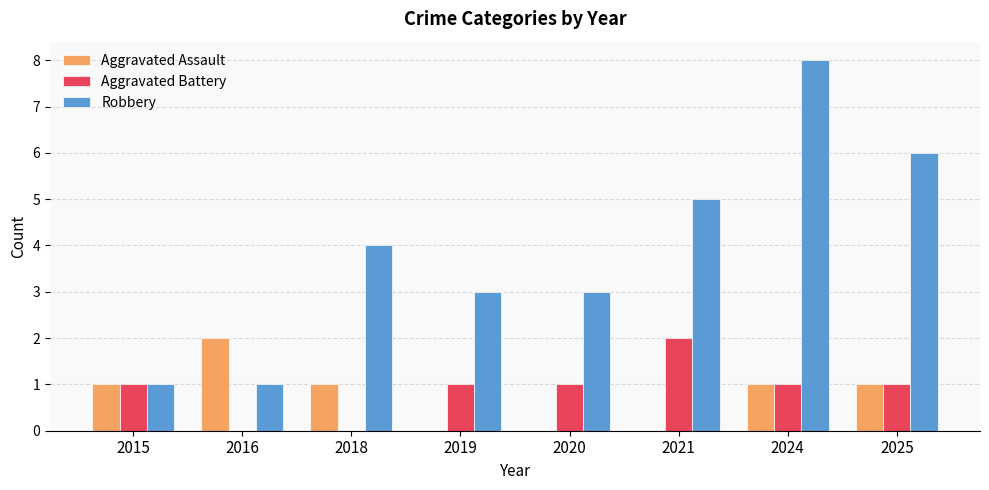

What is the total value across all series at 2025?

8